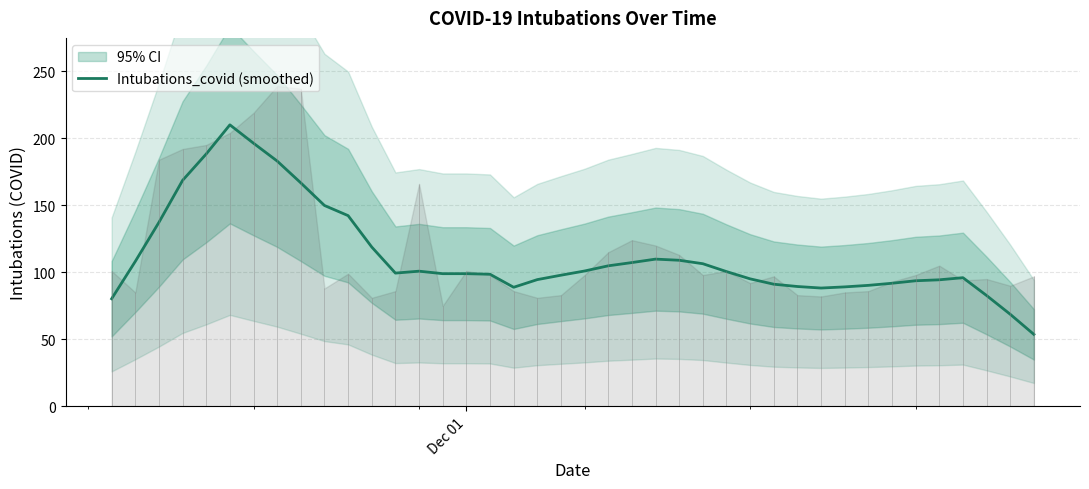

What is the maximum value for Intubations_covid (smoothed)?

210.0